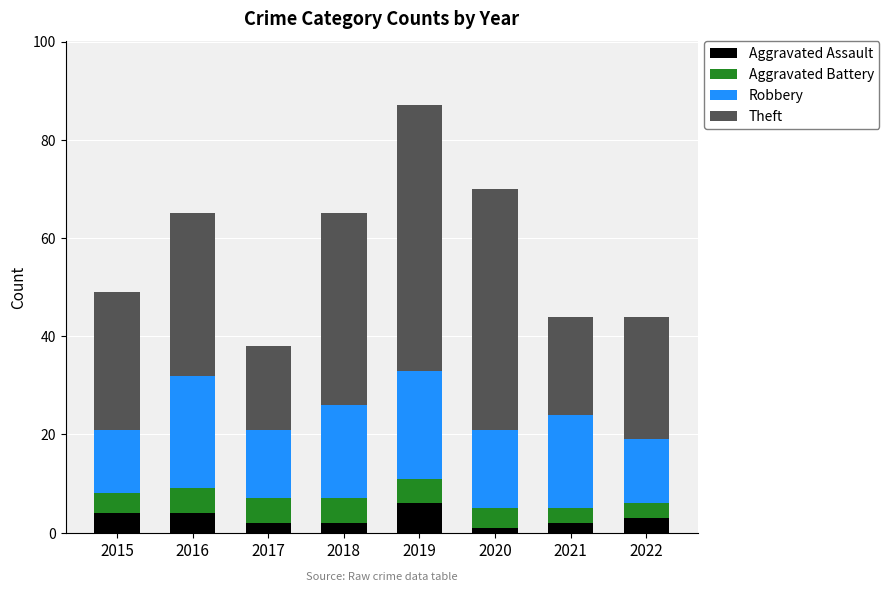

What is the average value of the Aggravated Assault series?

3